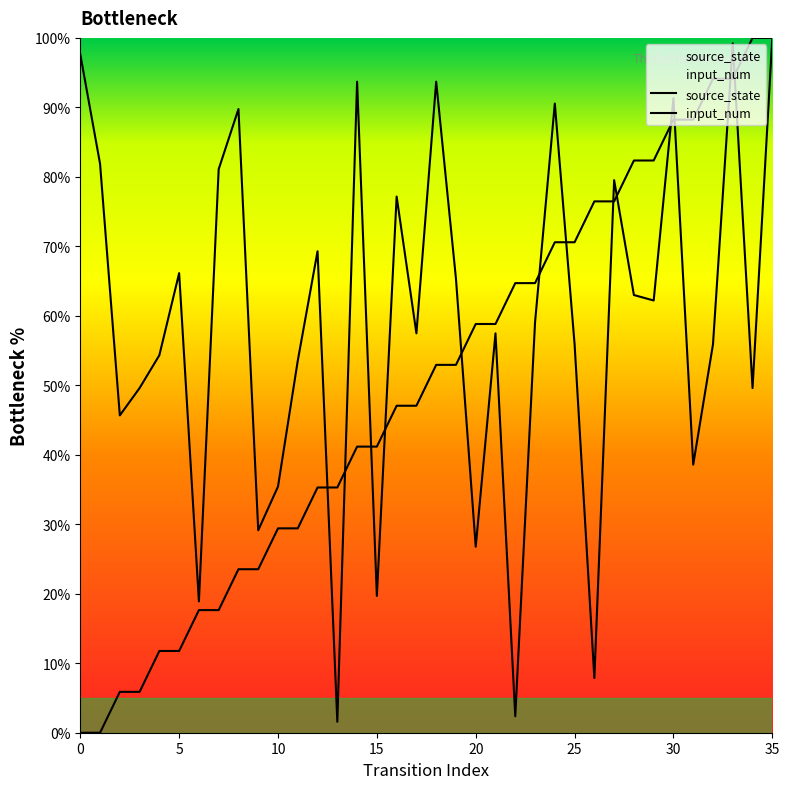

After their last crossing, which series has the higher values: source_state or input_num?

source_state